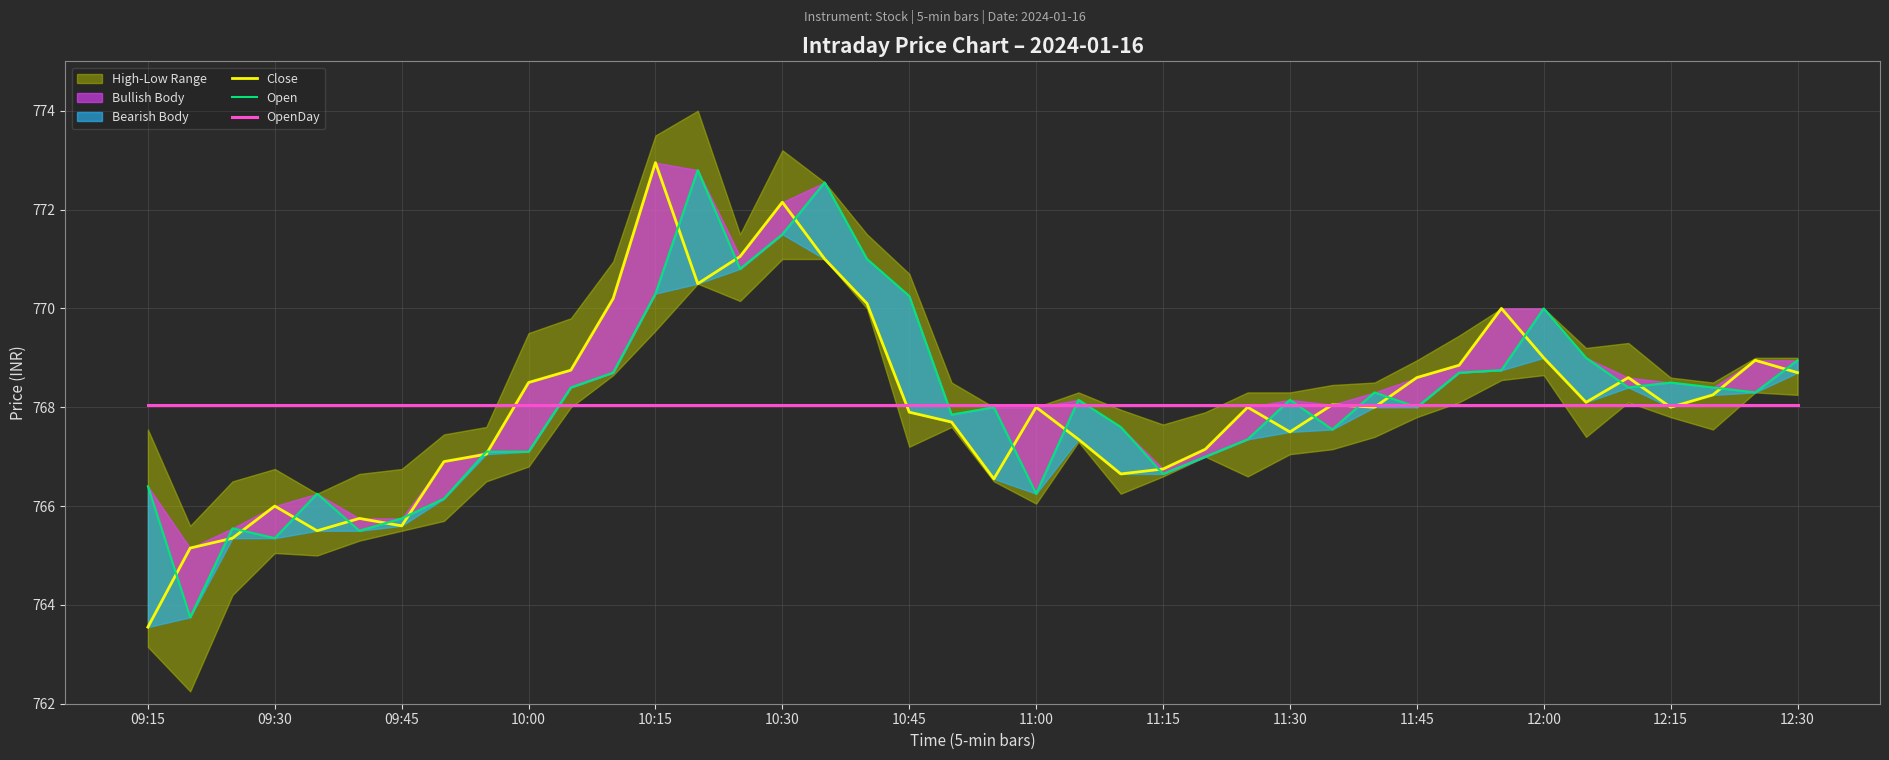

Which category has the lowest value in the OpenDay series?

09:15